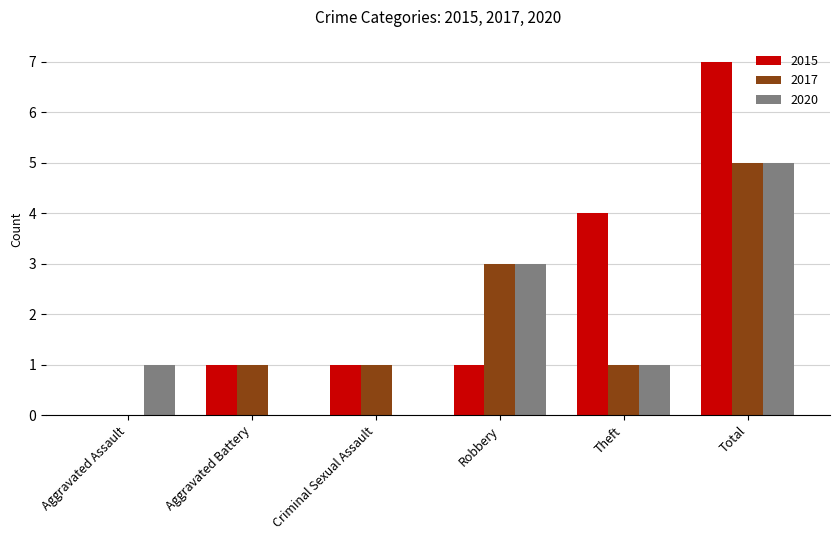

What is the spread (max minus min) of values at Theft?

3